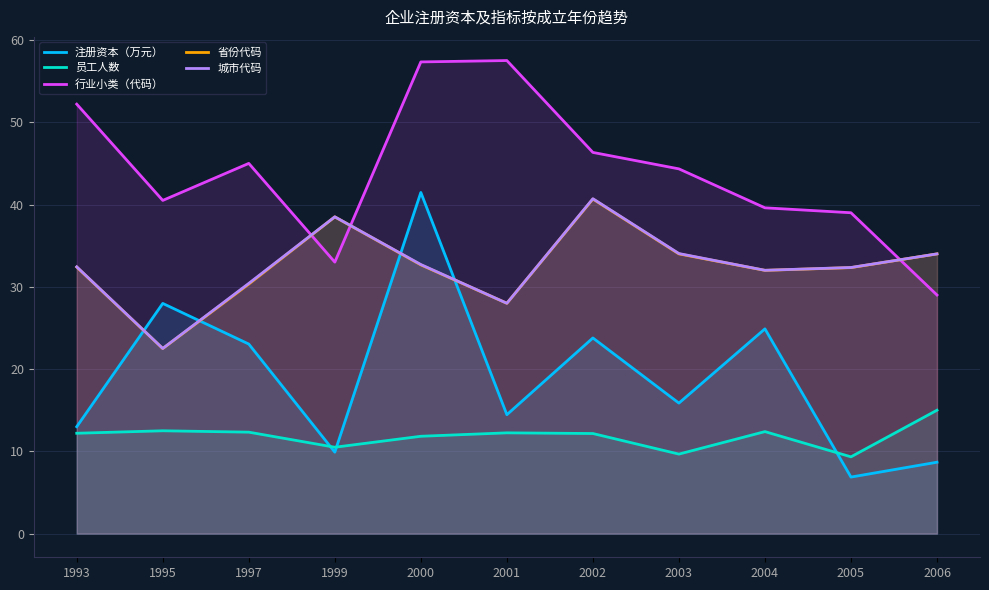

What is the sum of all 员工人数 values?

130.2